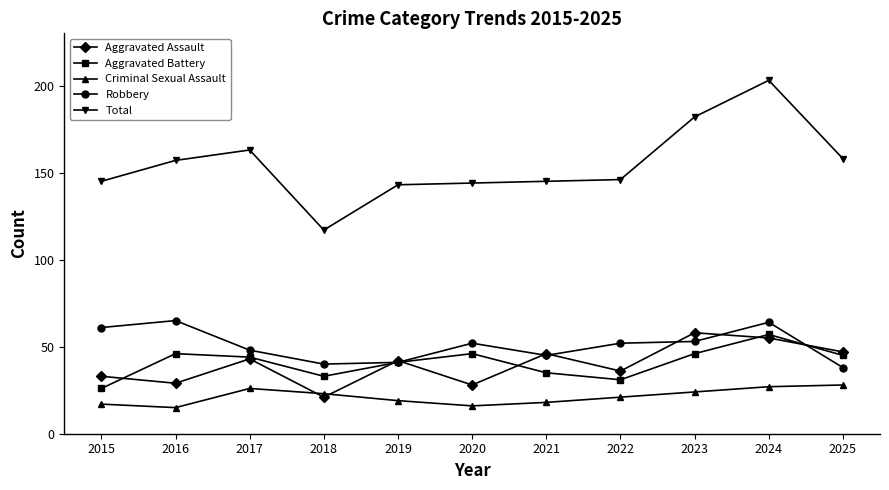

Which category has the highest value in the Total series?

2024